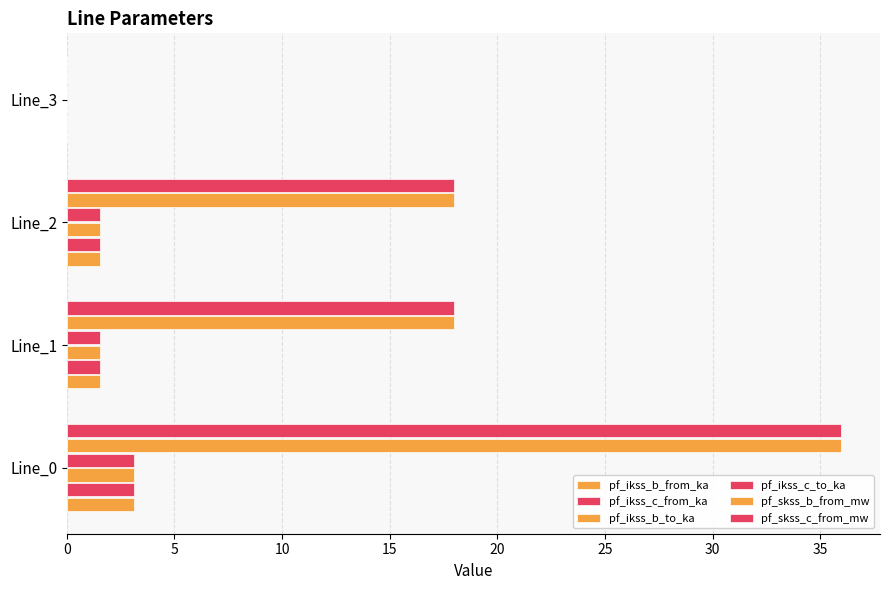

Reading right to left, what are all the values shown in this chart?

pf_ikss_b_from_ka: 0.0	1.6	1.6	3.1
pf_ikss_c_from_ka: 0.0	1.6	1.6	3.1
pf_ikss_b_to_ka: 0.0	1.6	1.6	3.1
pf_ikss_c_to_ka: 0.0	1.6	1.6	3.1
pf_skss_b_from_mw: 0.0	18.0	18.0	36.0
pf_skss_c_from_mw: 0.0	18.0	18.0	36.0